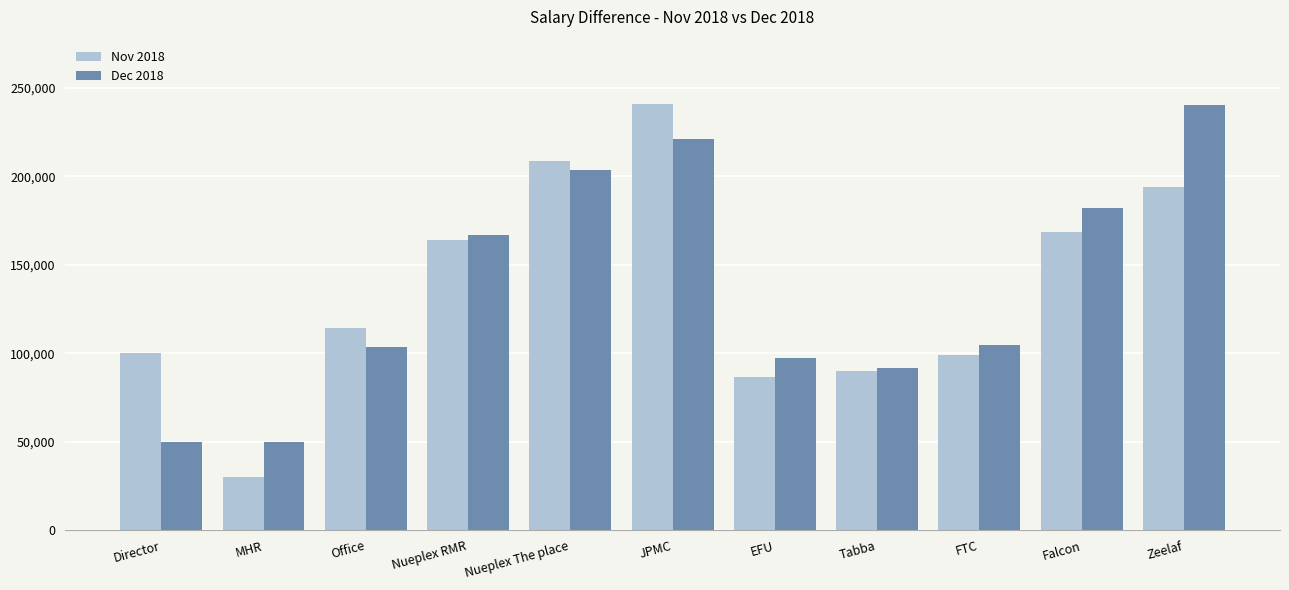

How many groups of bars are there?

11